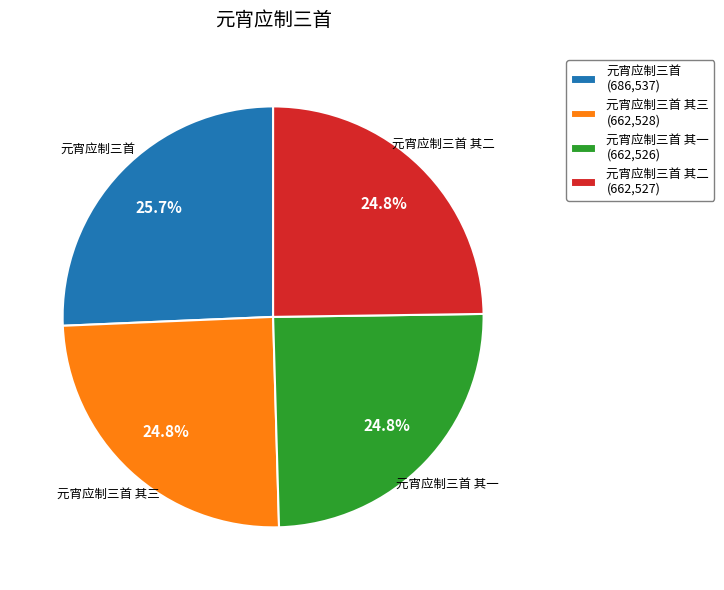

How many slices are in this pie chart?

4